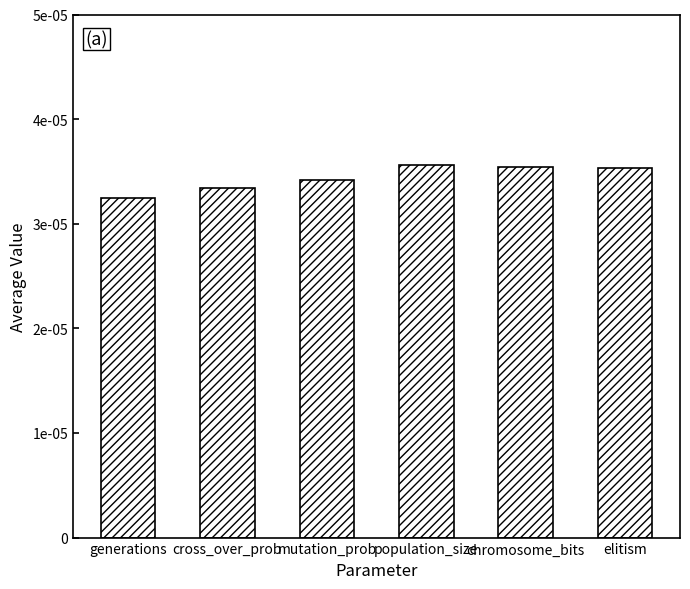

Does the chart contain any negative values?

No